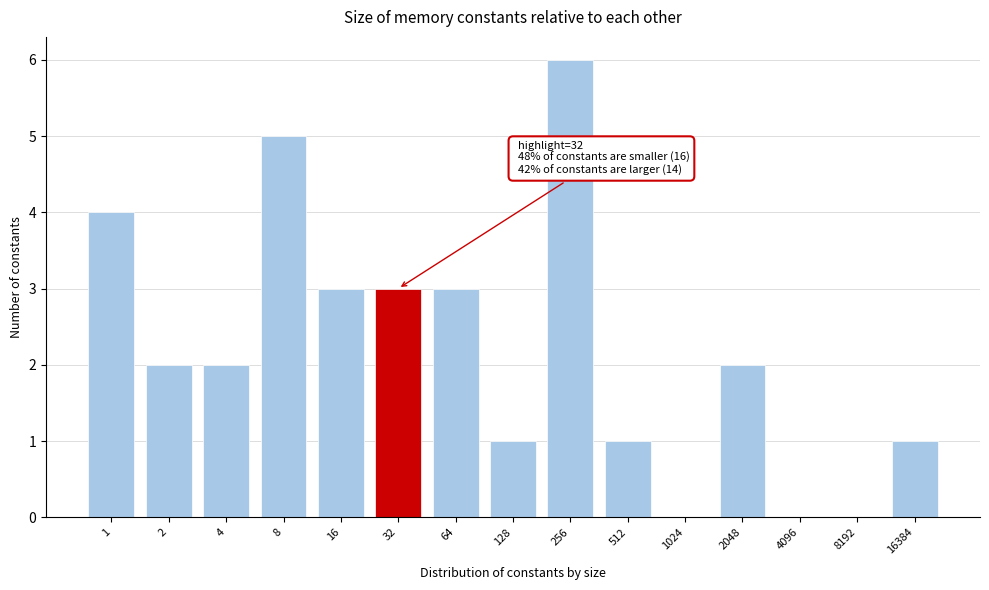

Reading left to right, extract all data points from this chart.

1=4	2=2	4=2	8=5	16=3	32=3	64=3	128=1	256=6	512=1	1024=0	2048=2	4096=0	8192=0	16384=1